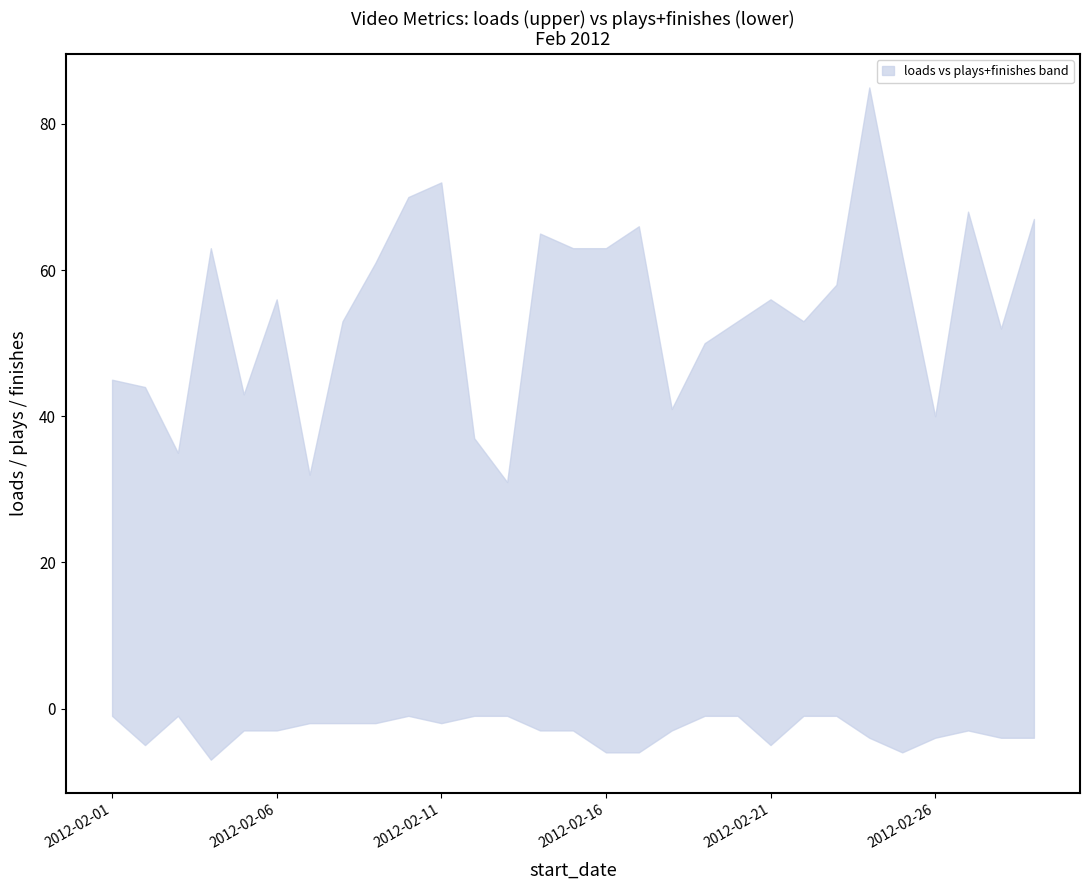

Rank the categories by loads value from lowest to highest.

2012-02-13, 2012-02-07, 2012-02-03, 2012-02-12, 2012-02-26, 2012-02-18, 2012-02-05, 2012-02-02, 2012-02-01, 2012-02-19, 2012-02-28, 2012-02-08, 2012-02-20, 2012-02-22, 2012-02-06, 2012-02-21, 2012-02-23, 2012-02-09, 2012-02-25, 2012-02-04, 2012-02-15, 2012-02-16, 2012-02-14, 2012-02-17, 2012-02-29, 2012-02-27, 2012-02-10, 2012-02-11, 2012-02-24